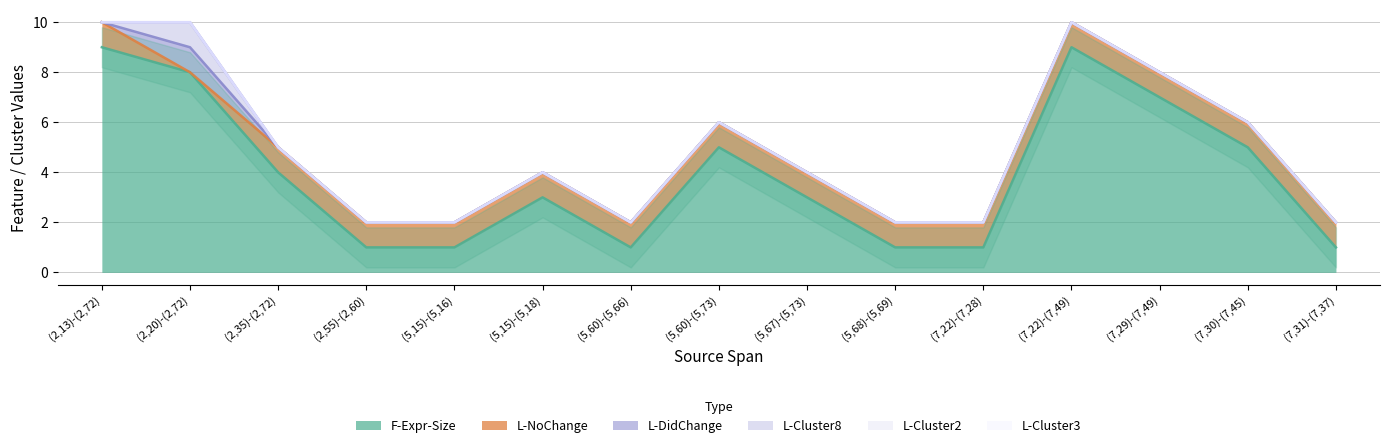

How many data points in F-Expr-Size are less than 3?

6